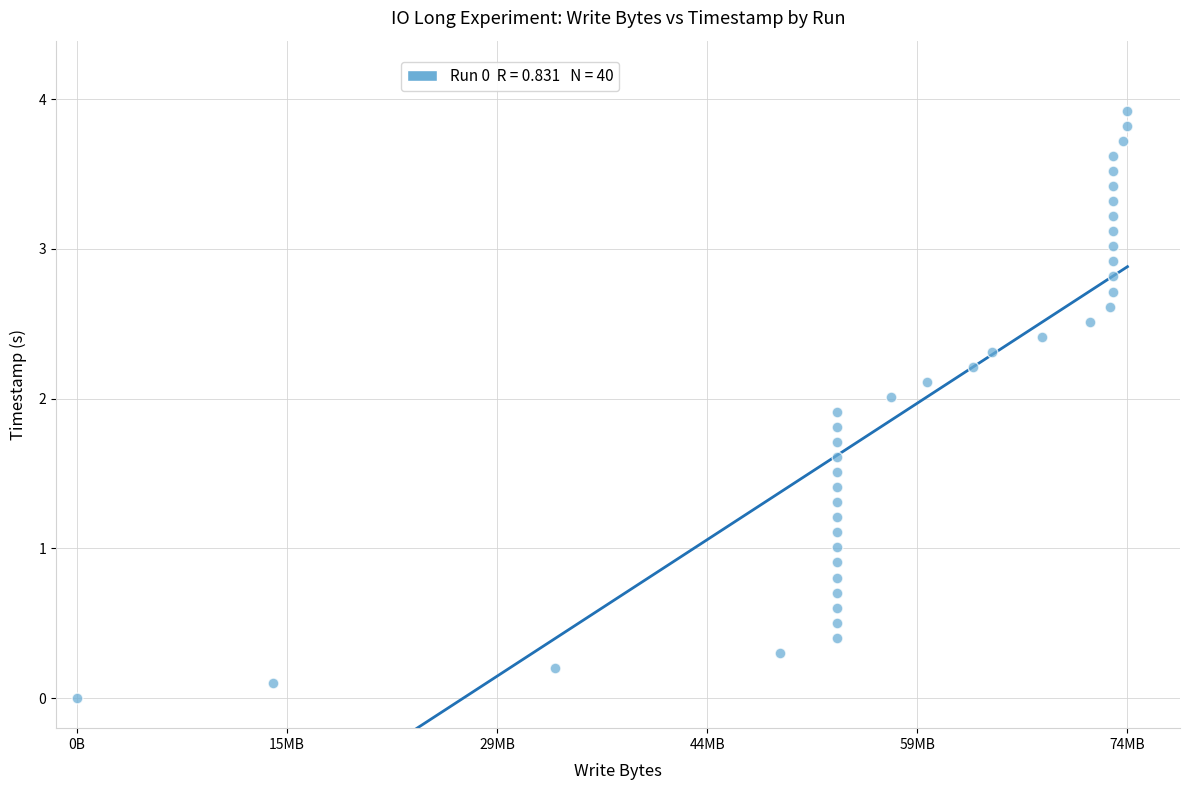

What is the range of X values (max minus min)?

73748480.0